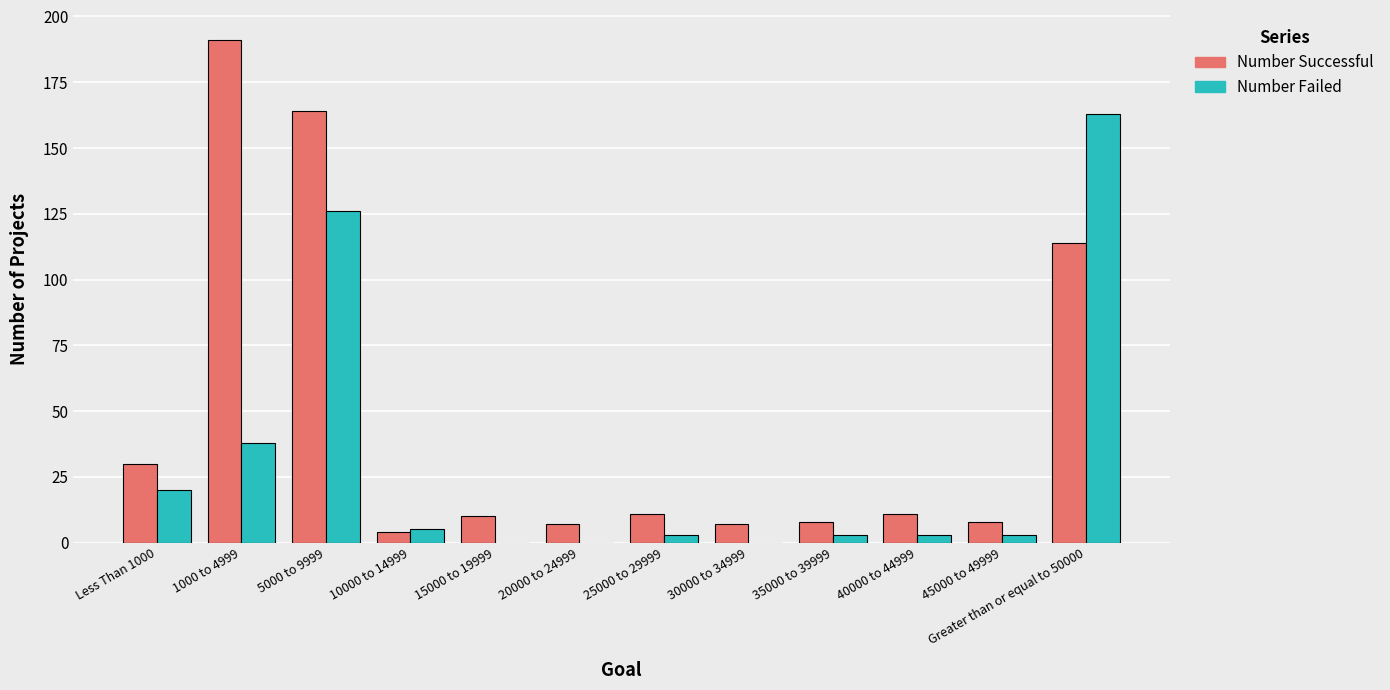

At which category is the sum across all series the highest?

5000 to 9999